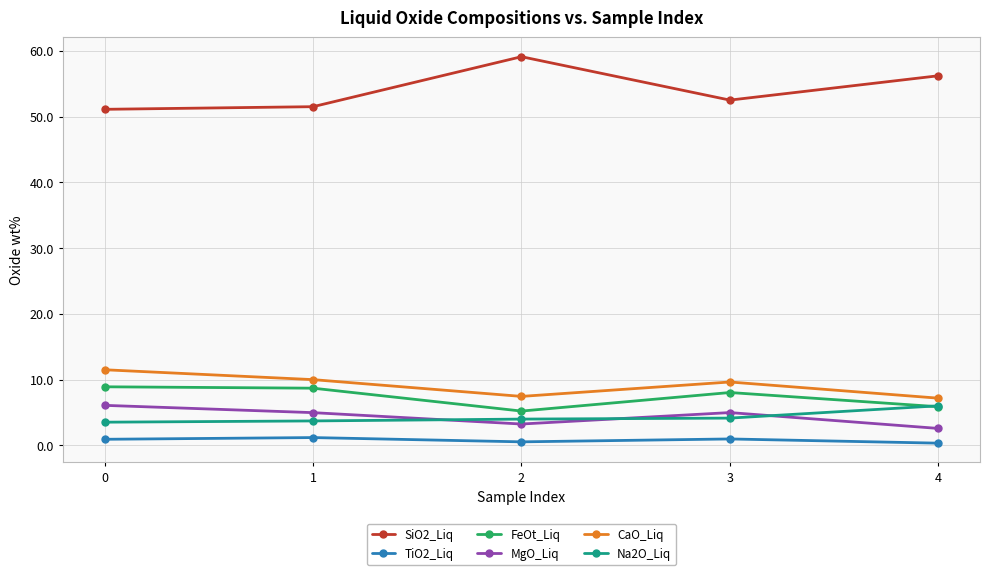

Is the value of TiO2_Liq at 1 greater than the value of FeOt_Liq at 4?

No